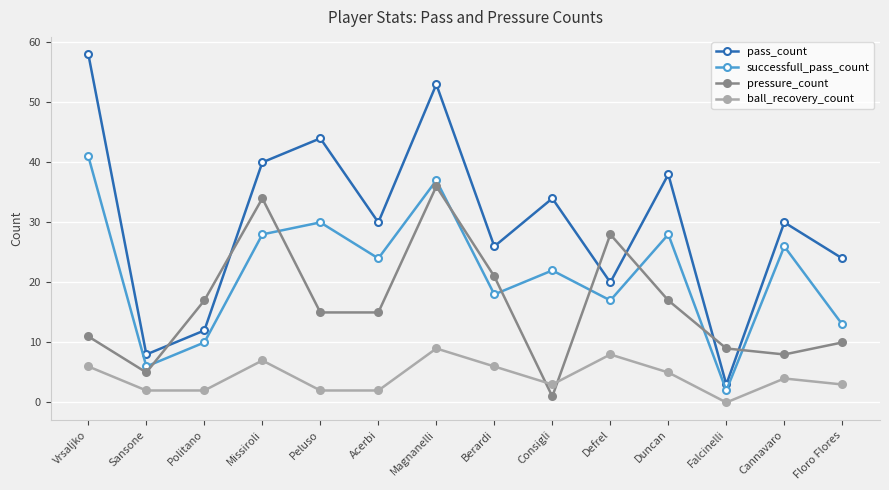

Between Vrsaljko and Cannavaro, which series saw the biggest shift?

pass_count